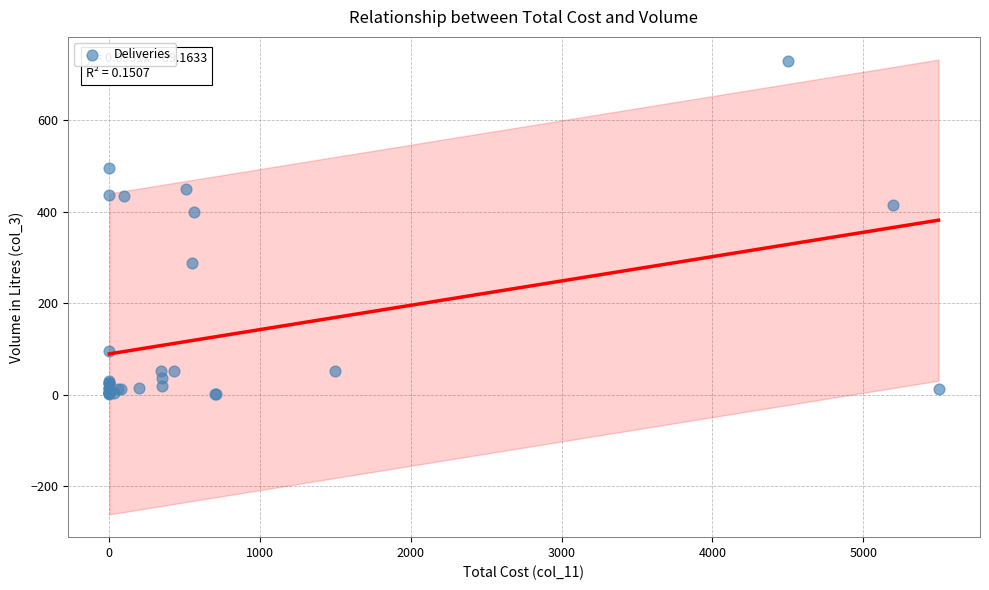

What Y value in the scatter plot is closest to 366?

400